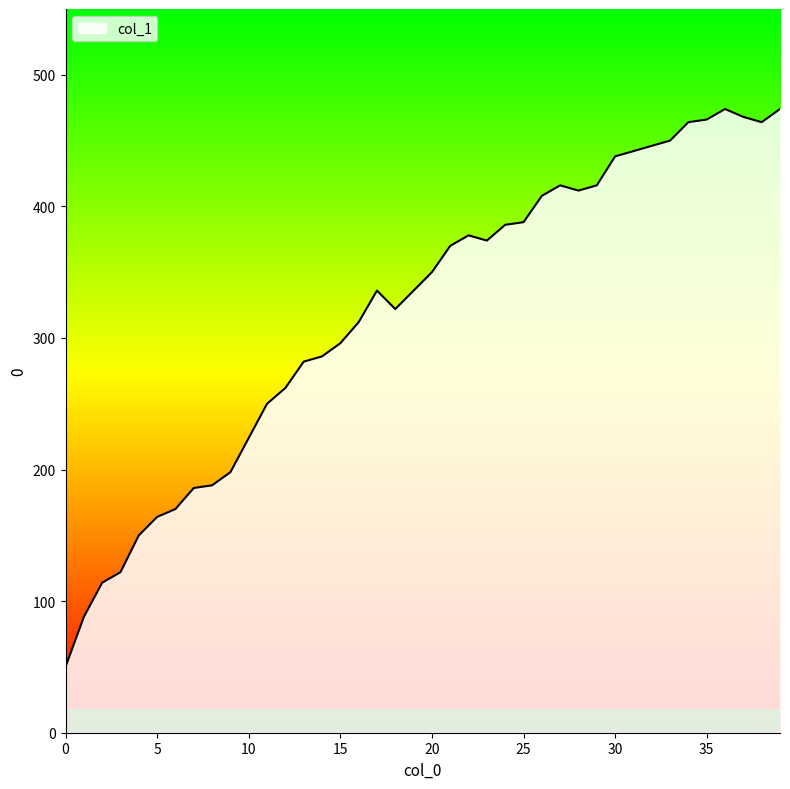

What is the minimum value shown in the chart?

50